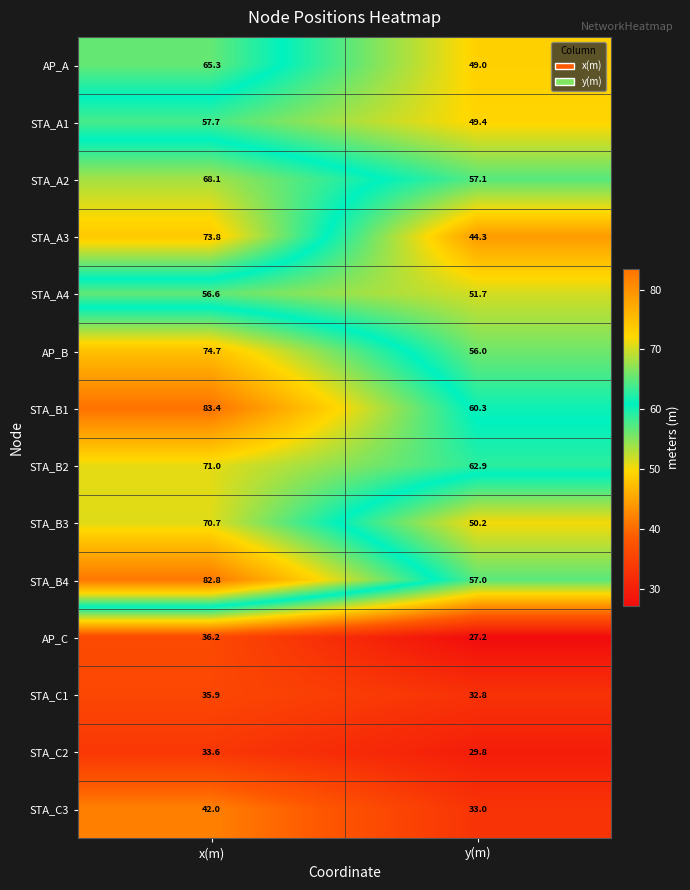

Where is AP_C nearest to the value 31?

y(m)